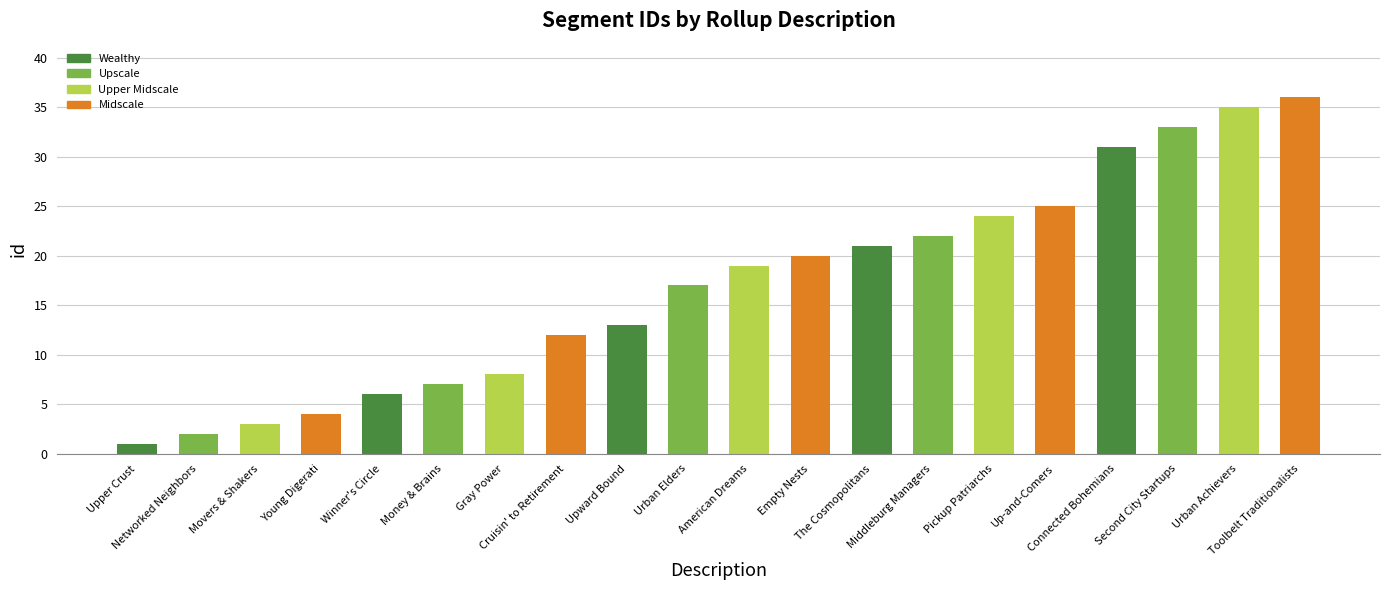

Rank the categories by value from lowest to highest.

Upper Crust, Networked Neighbors, Movers & Shakers, Young Digerati, Winner's Circle, Money & Brains, Gray Power, Cruisin' to Retirement, Upward Bound, Urban Elders, American Dreams, Empty Nests, The Cosmopolitans, Middleburg Managers, Pickup Patriarchs, Up-and-Comers, Connected Bohemians, Second City Startups, Urban Achievers, Toolbelt Traditionalists